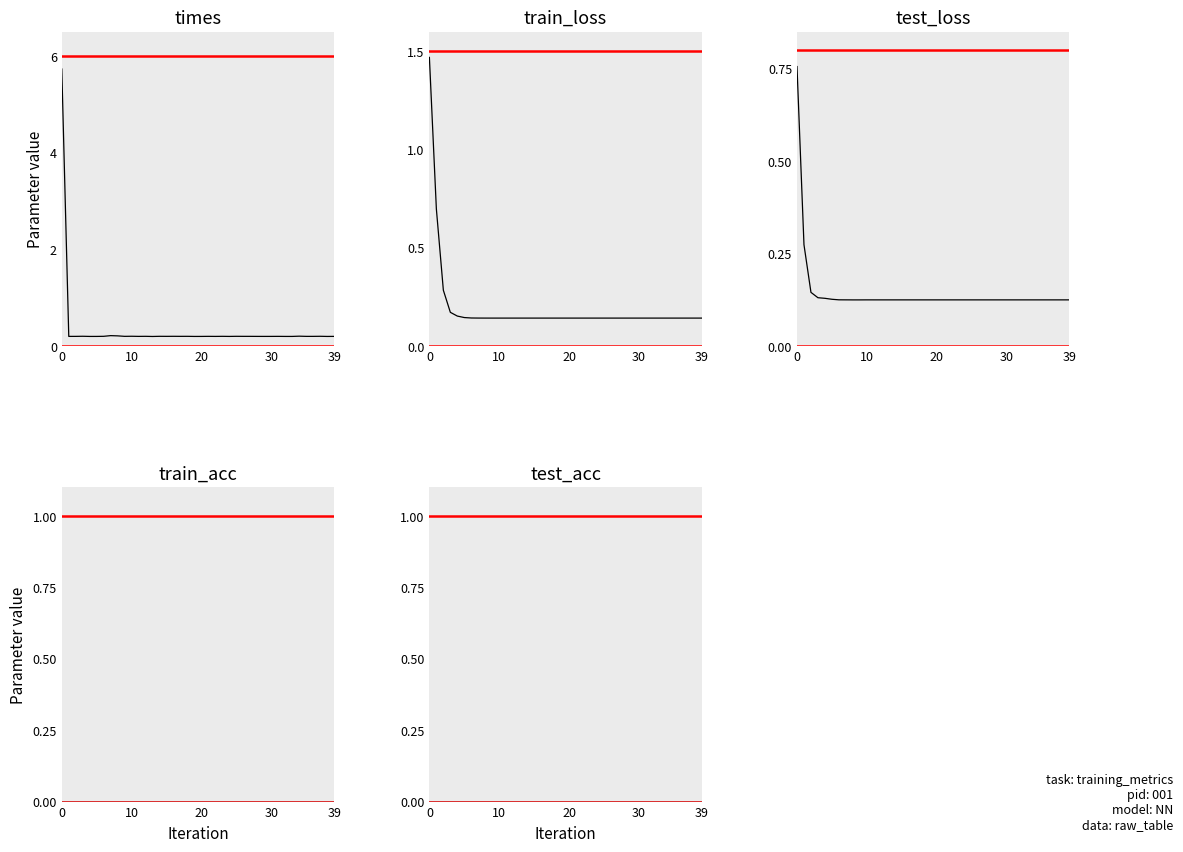

What is the average value of the train_loss series?

0.2